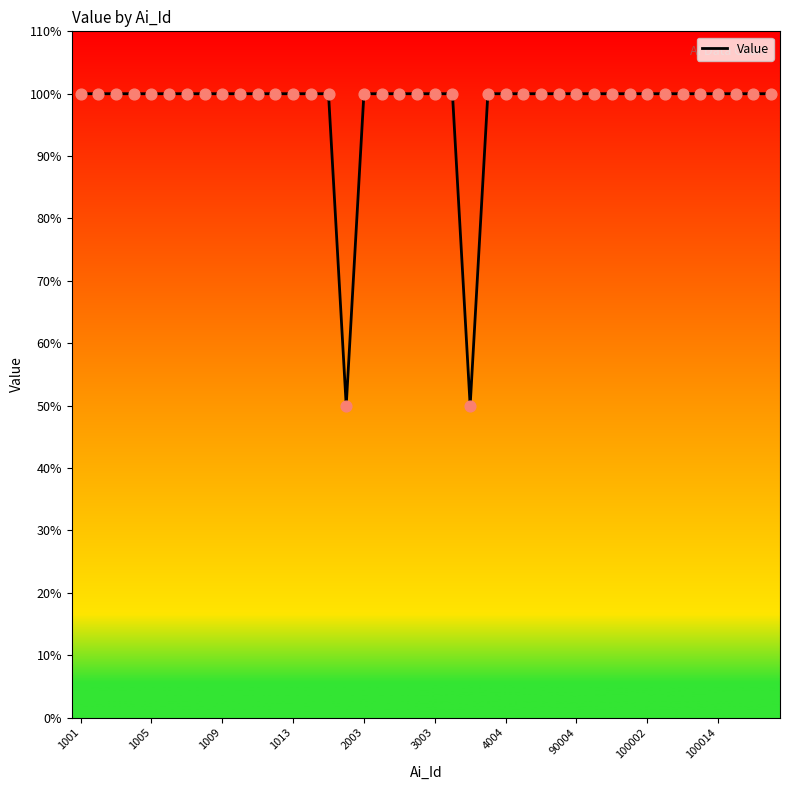

What is the smallest value displayed?

50